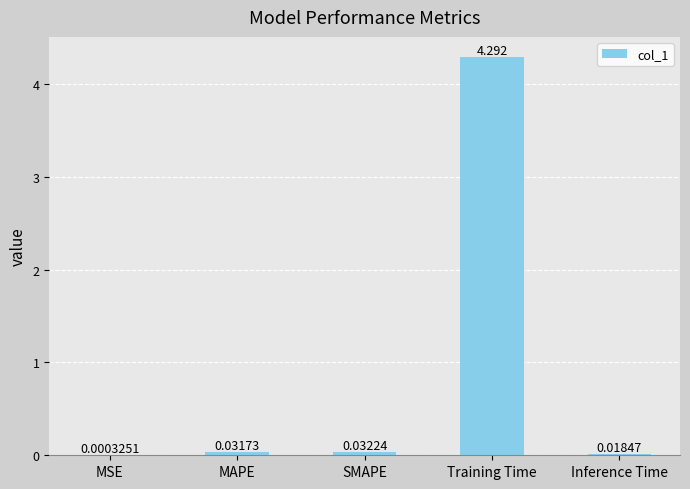

Between MSE and MAPE, which is larger?

MAPE